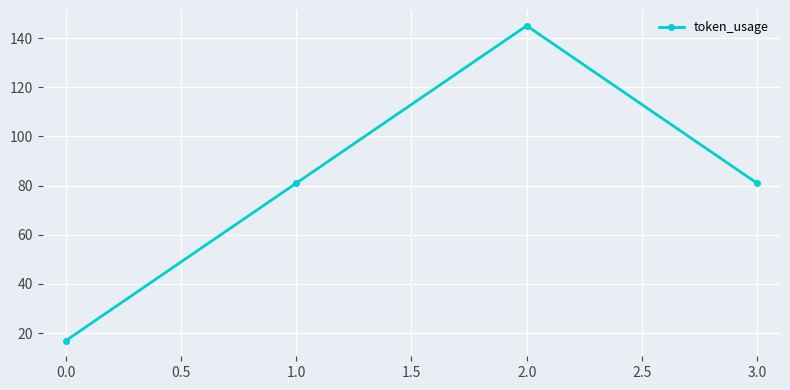

Read the value at 0.0, to the nearest 50.

0